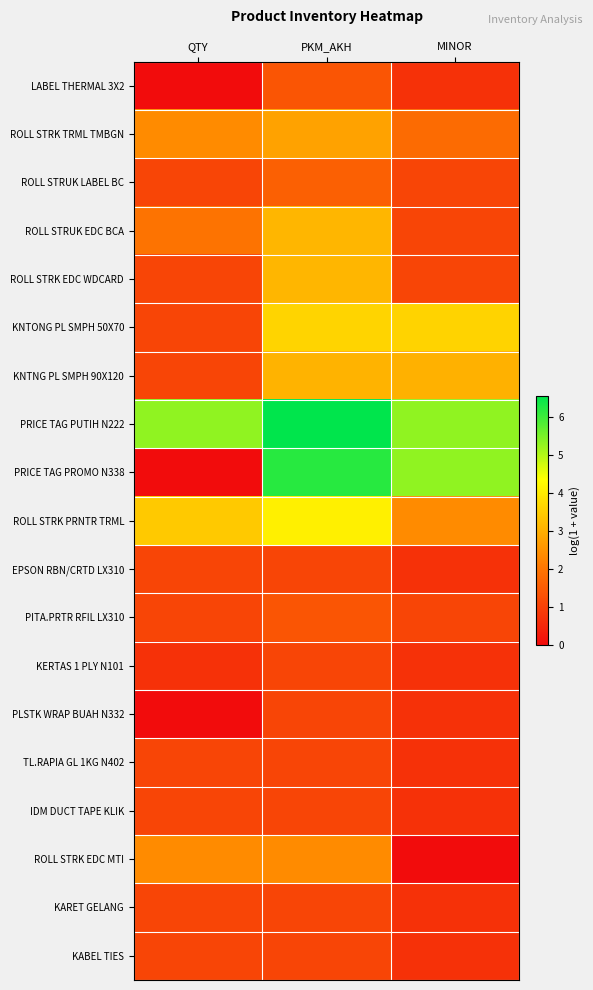

Reading right to left, extract all data points from this chart.

LABEL THERMAL 3X2: MINOR=0.7	PKM_AKH=1.4	QTY=0.0
ROLL STRK TRML TMBGN: MINOR=1.8	PKM_AKH=2.8	QTY=2.4
ROLL STRUK LABEL BC: MINOR=1.1	PKM_AKH=1.6	QTY=1.1
ROLL STRUK EDC BCA: MINOR=1.1	PKM_AKH=3.1	QTY=1.9
ROLL STRK EDC WDCARD: MINOR=1.1	PKM_AKH=3.1	QTY=1.1
KNTONG PL SMPH 50X70: MINOR=3.6	PKM_AKH=3.6	QTY=1.1
KNTNG PL SMPH 90X120: MINOR=3.0	PKM_AKH=3.1	QTY=1.1
PRICE TAG PUTIH N222: MINOR=5.3	PKM_AKH=6.6	QTY=5.3
PRICE TAG PROMO N338: MINOR=5.3	PKM_AKH=6.2	QTY=0.0
ROLL STRK PRNTR TRML: MINOR=2.4	PKM_AKH=4.1	QTY=3.4
EPSON RBN/CRTD LX310: MINOR=0.7	PKM_AKH=1.1	QTY=1.1
PITA.PRTR RFIL LX310: MINOR=1.1	PKM_AKH=1.4	QTY=1.1
KERTAS 1 PLY N101: MINOR=0.7	PKM_AKH=1.1	QTY=0.7
PLSTK WRAP BUAH N332: MINOR=0.7	PKM_AKH=1.1	QTY=0.0
TL.RAPIA GL 1KG N402: MINOR=0.7	PKM_AKH=1.1	QTY=1.1
IDM DUCT TAPE KLIK: MINOR=0.7	PKM_AKH=1.1	QTY=1.1
ROLL STRK EDC MTI: MINOR=0.0	PKM_AKH=2.4	QTY=2.4
KARET GELANG: MINOR=0.7	PKM_AKH=1.1	QTY=1.1
KABEL TIES: MINOR=0.7	PKM_AKH=1.1	QTY=1.1